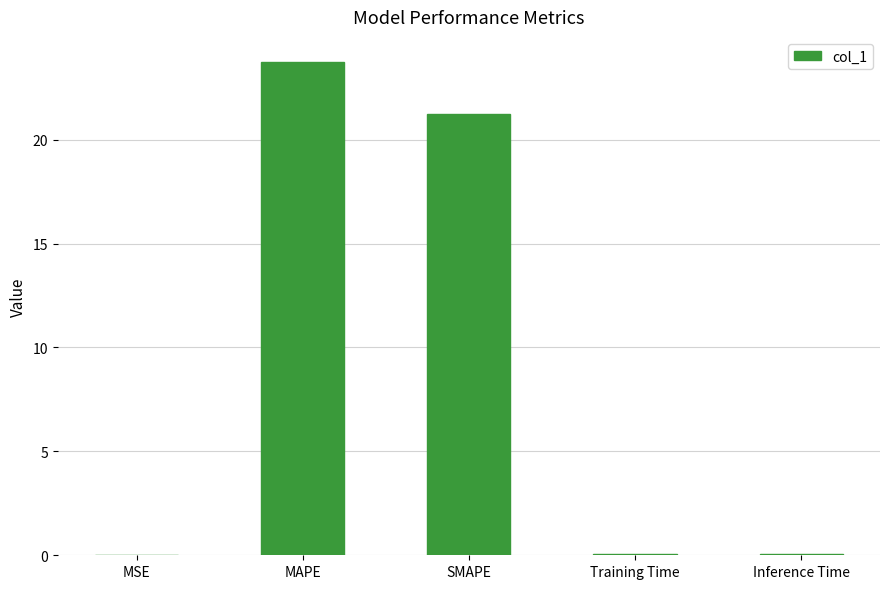

Between MSE and SMAPE, which is larger?

SMAPE